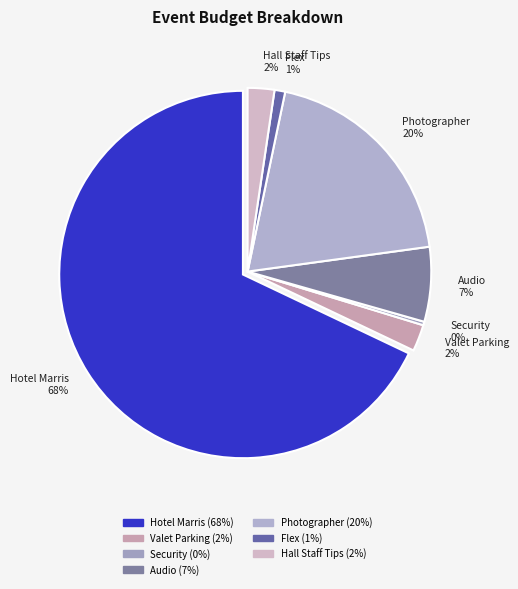

Does Hotel Marris account for over 50% of the chart?

Yes